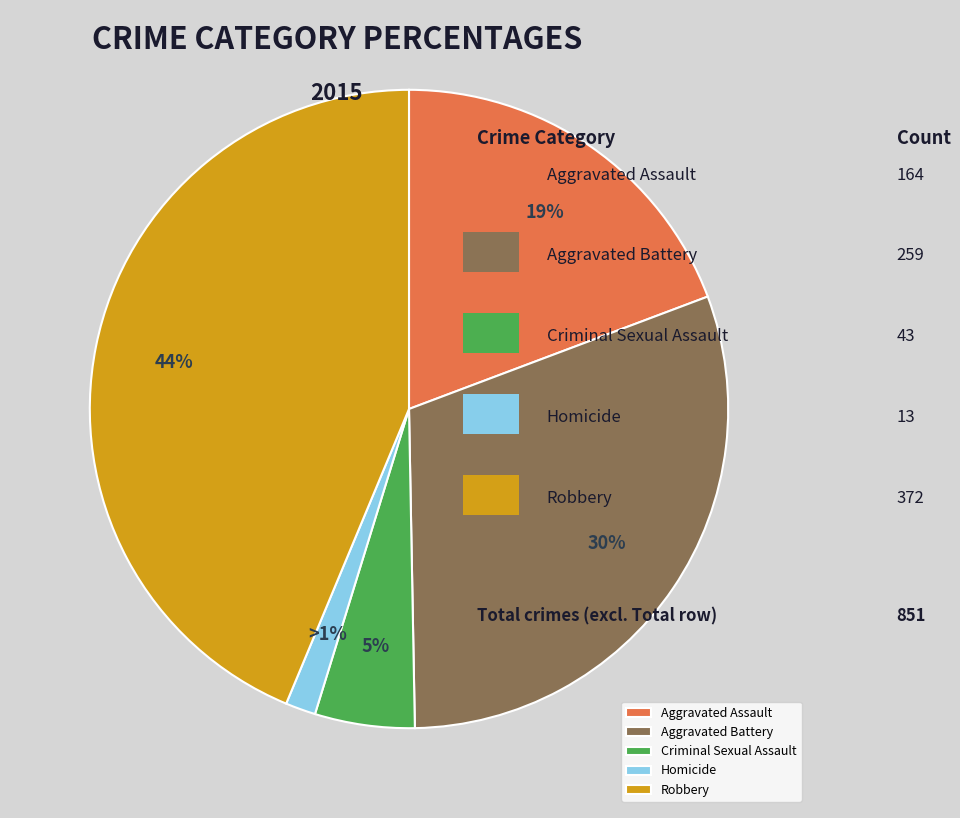

How many slices are in this pie chart?

5